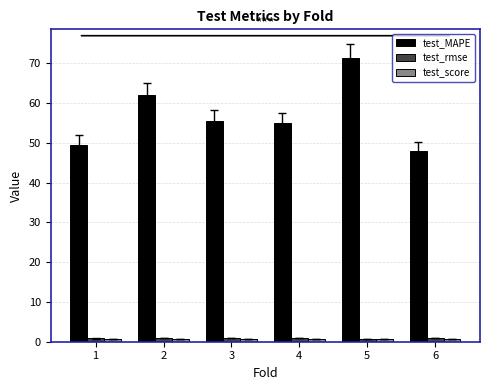

Which series has the widest spread of values?

test_MAPE